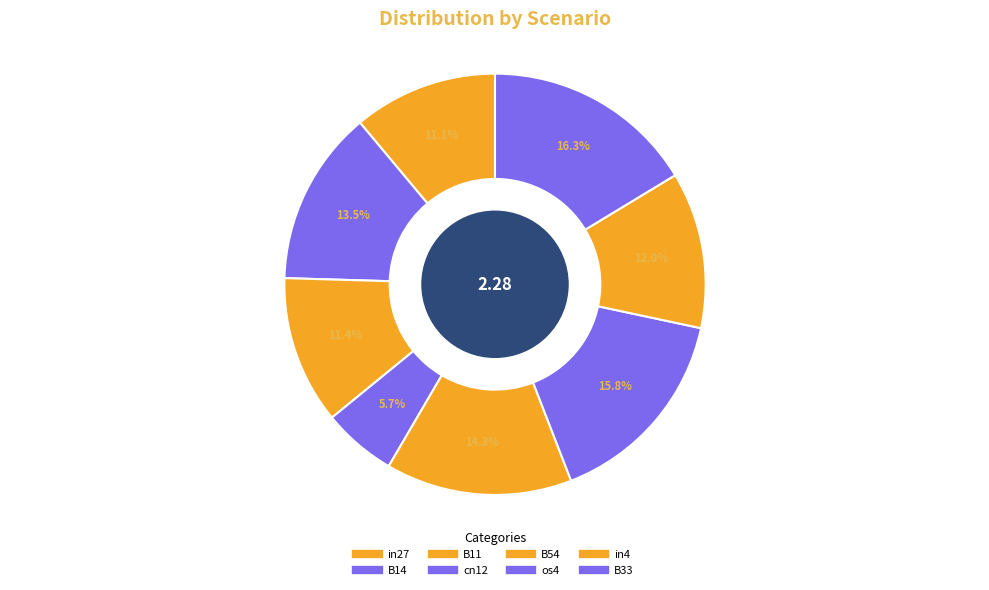

Rank the categories by value from highest to lowest.

B33, os4, B54, B14, in4, B11, in27, cn12